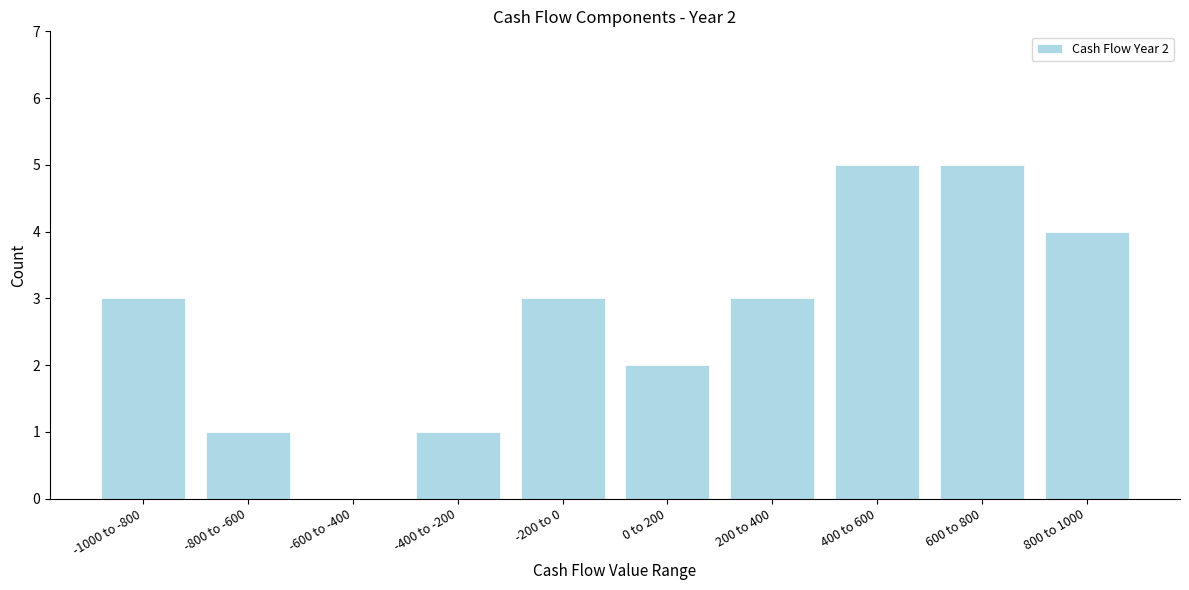

Reading right to left, extract all data points from this chart.

800 to 1000=4	600 to 800=5	400 to 600=5	200 to 400=3	0 to 200=2	-200 to 0=3	-400 to -200=1	-600 to -400=0	-800 to -600=1	-1000 to -800=3